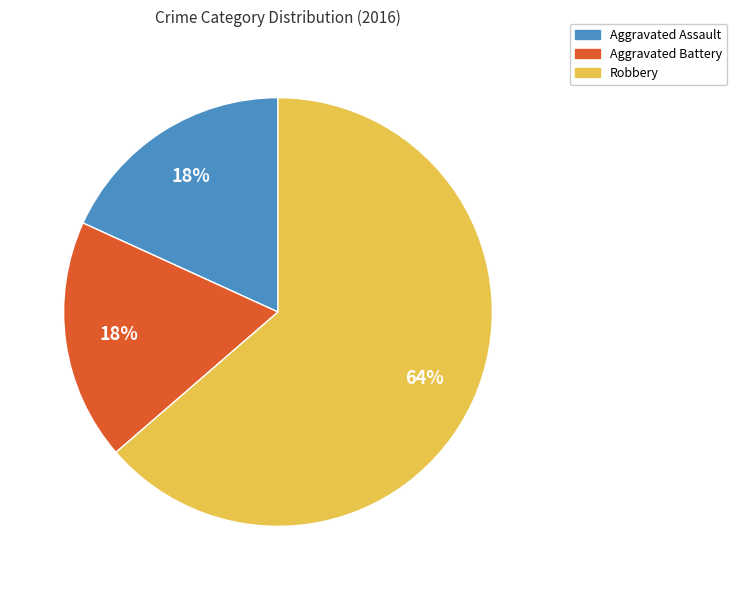

To the nearest percent, what percentage of the pie is Robbery?

64%